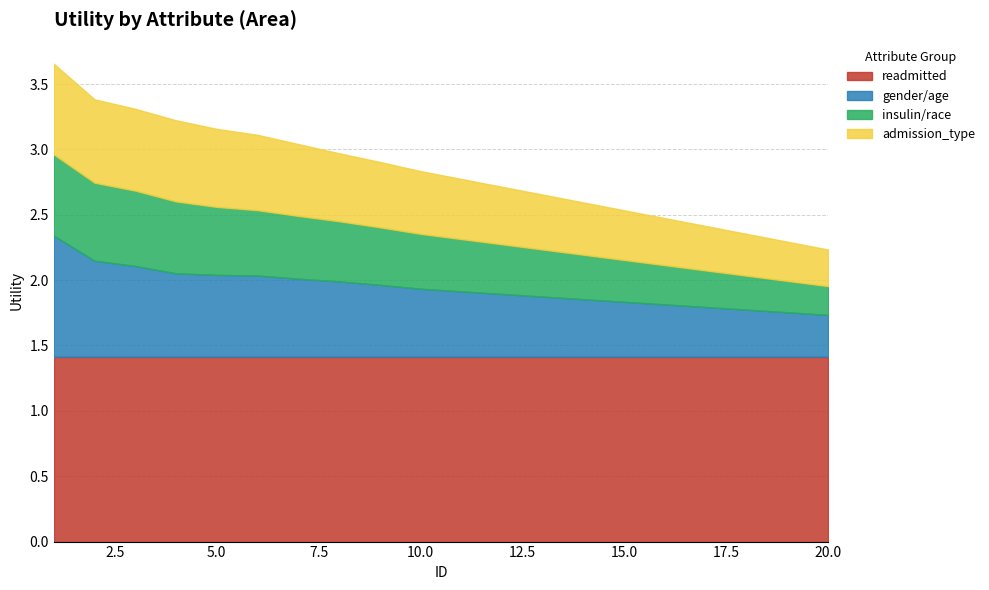

What is the value of the admission_type point at the 1st from the left?

0.7